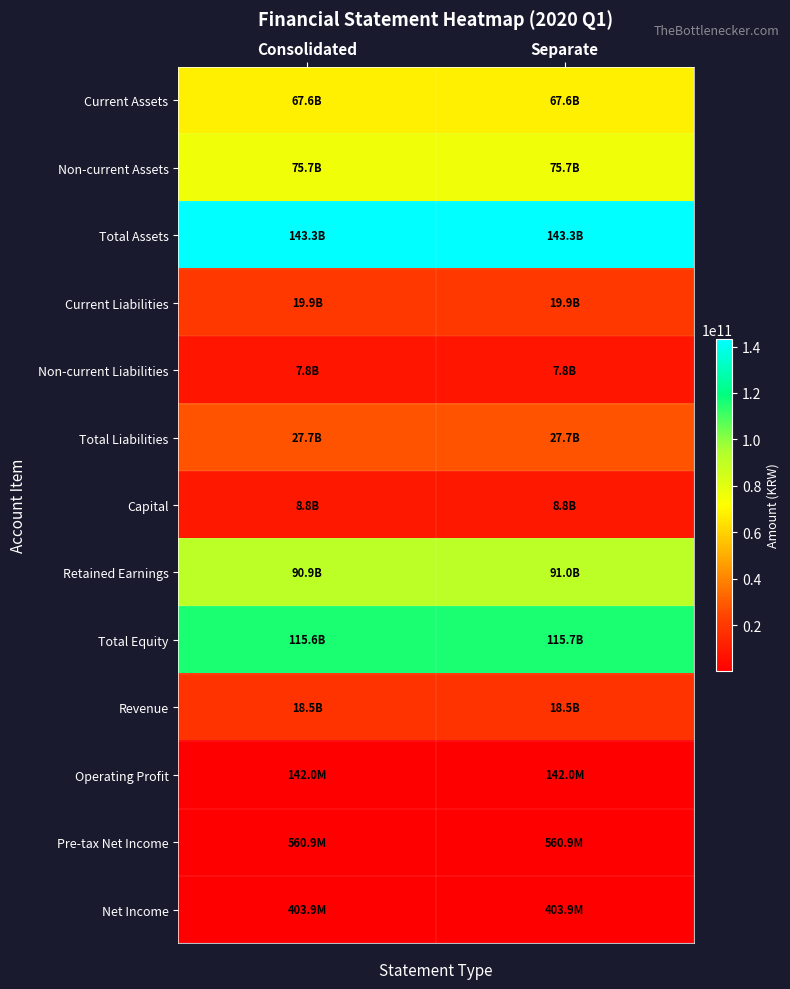

At how many categories does at least one series exceed 85904977138?

2